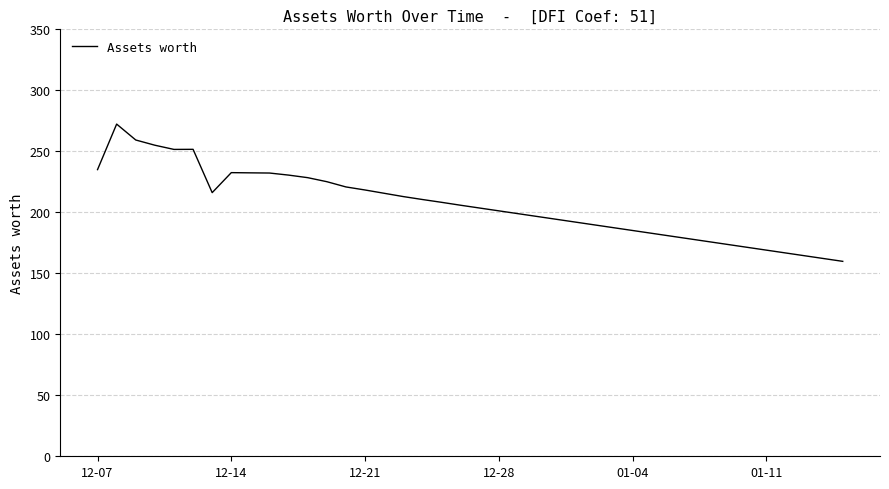

What is the difference between the second highest and second lowest values?

97.2